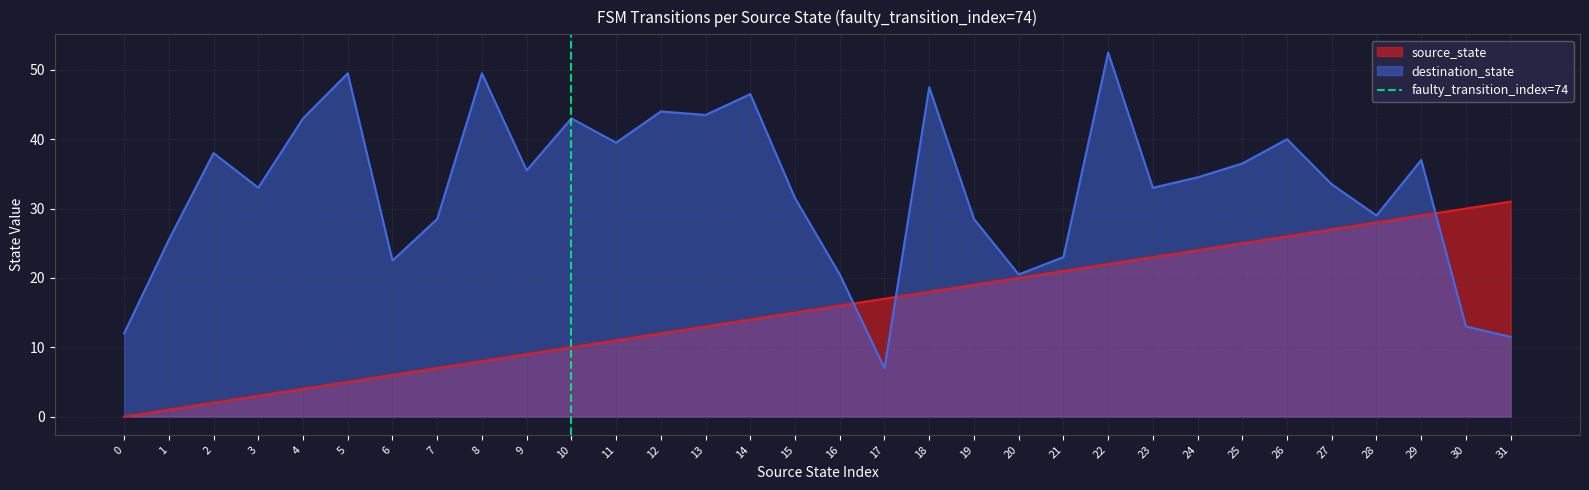

Which category has the highest value in the destination_state series?

22